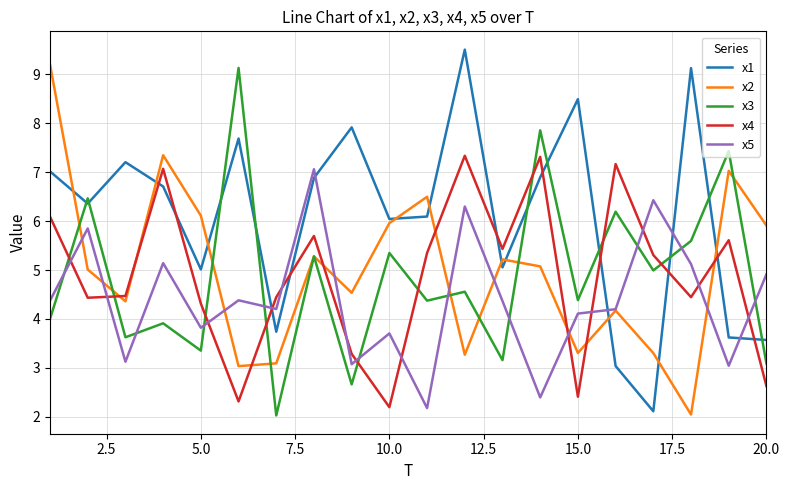

Which series has the largest total across all categories?

x1